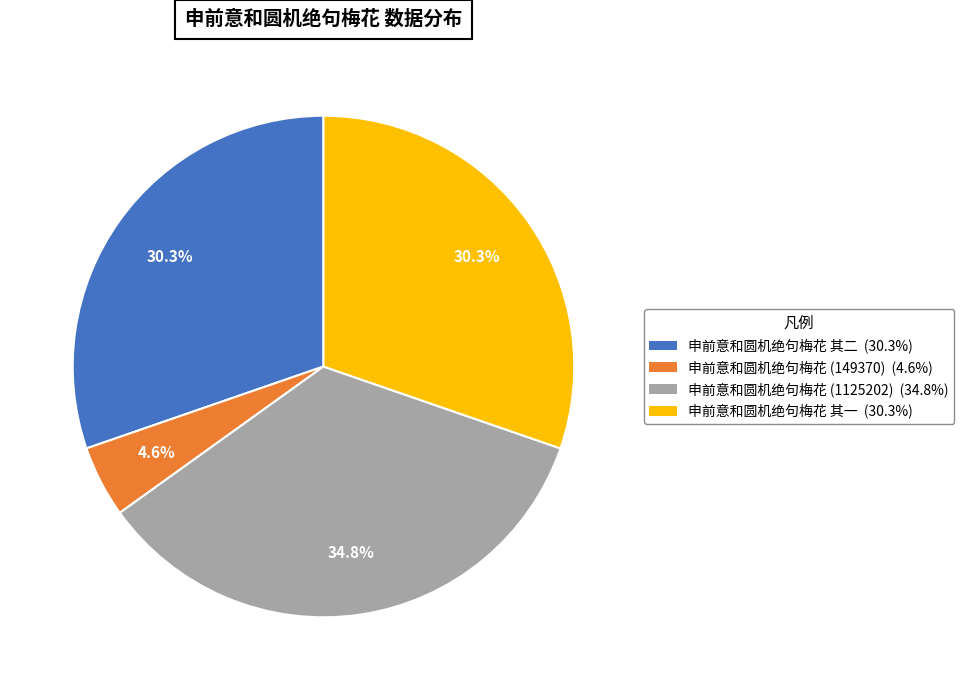

Does 申前意和圆机绝句梅花 (149370) (4.6%) represent more than half of the total?

No